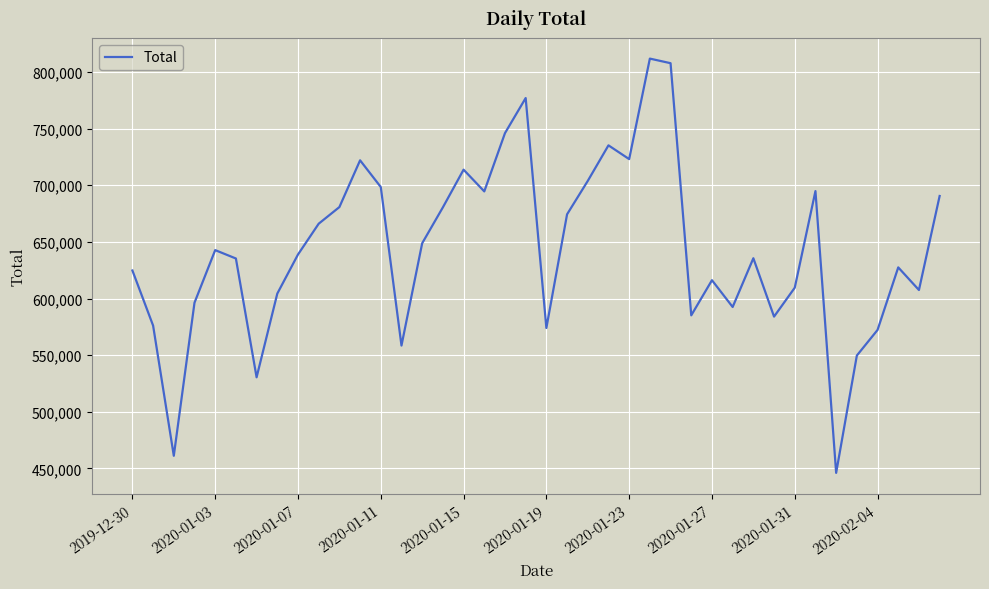

What is the sum of all values?

25738953